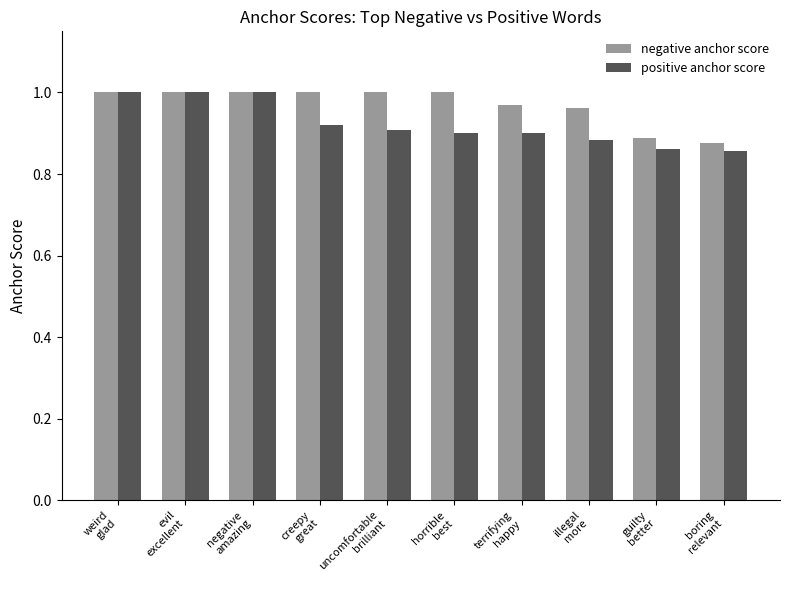

Rank the series by their average value, from highest to lowest.

negative anchor score, positive anchor score